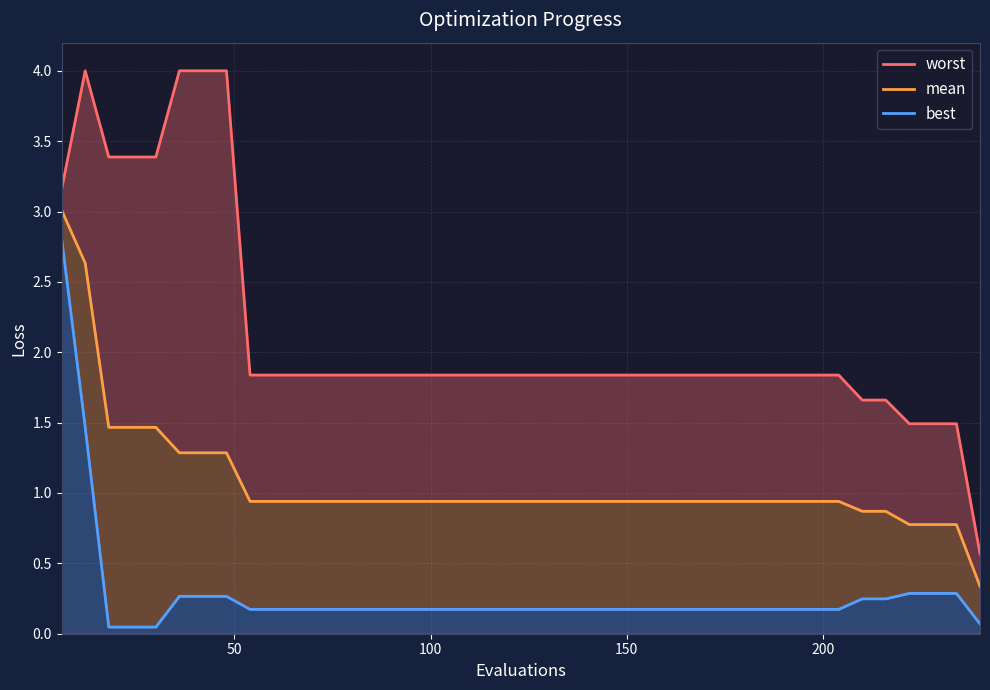

Where is mean nearest to the value 1?

54